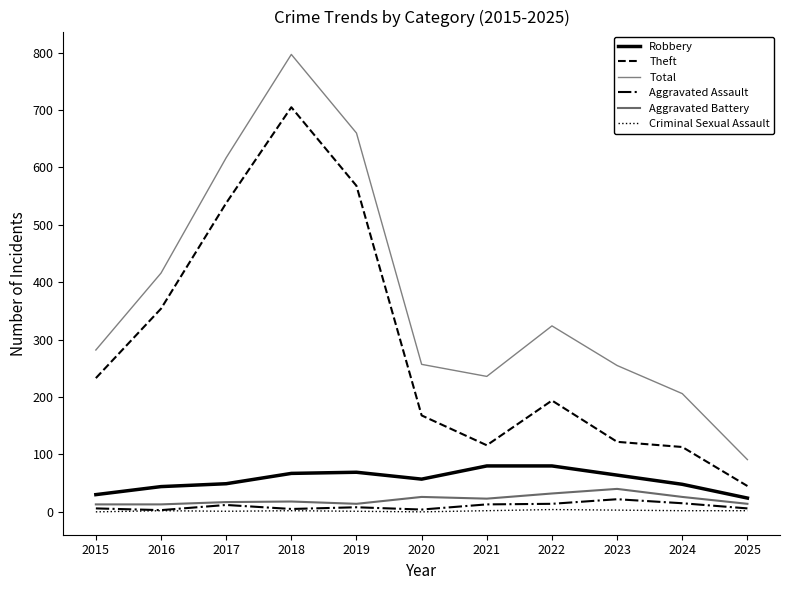

At which label is Aggravated Assault closest to 12?

2017